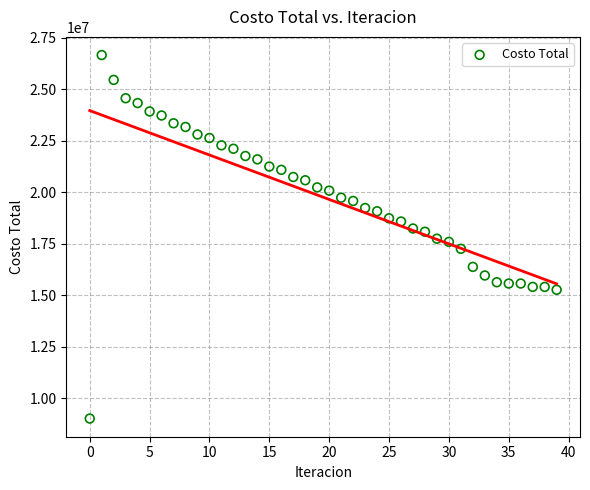

What is the range of Y values (max minus min)?

17647280.4